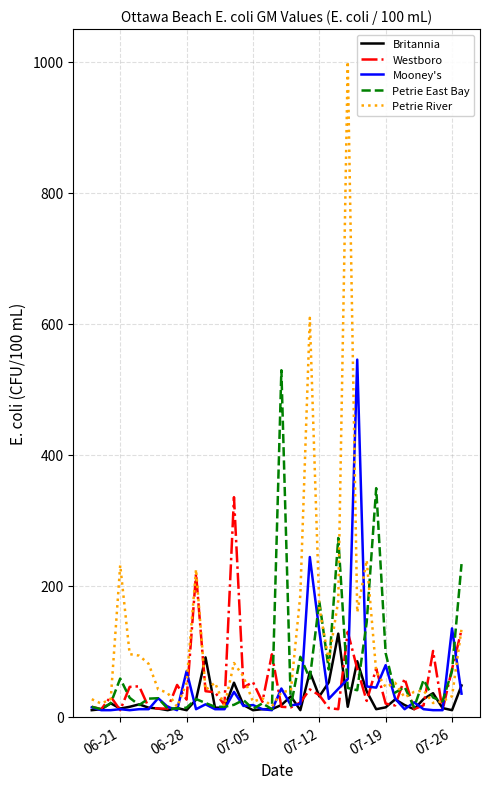

True or false: Britannia has more than 1 points higher than both neighbors.

True